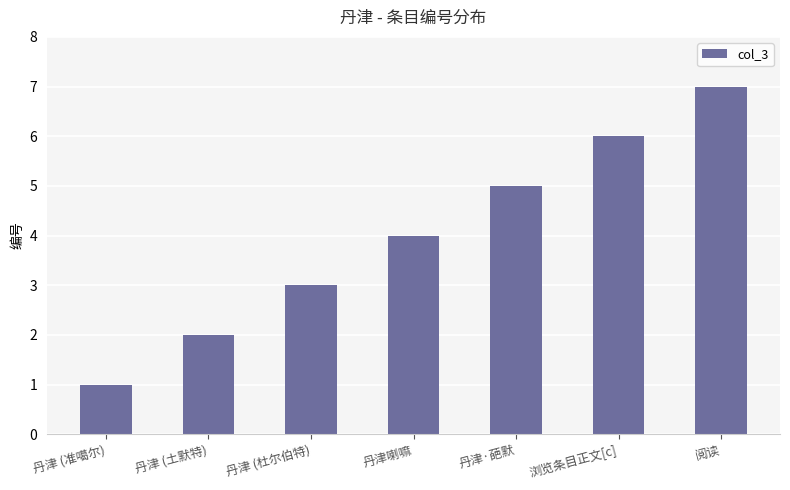

What is the change in value from 丹津 (准噶尔) to 阅读?

+6